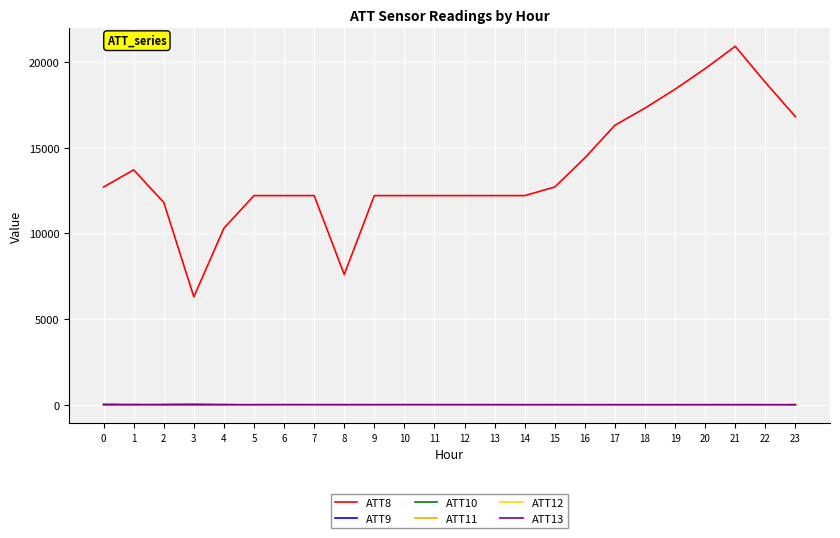

True or false: ATT12 has a value of 4.9 at 7.

True